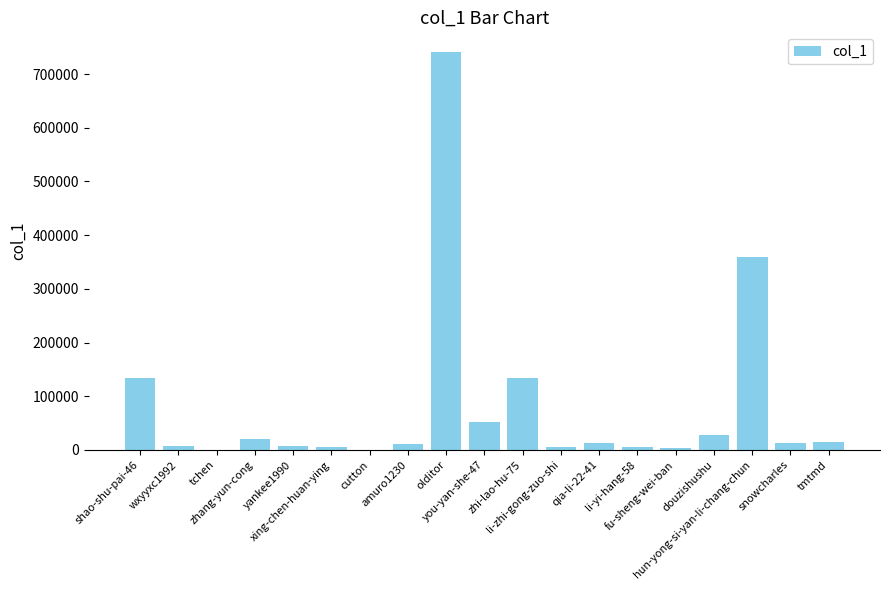

What is the sum of the values at shao-shu-pai-46 and xing-chen-huan-ying?

138590